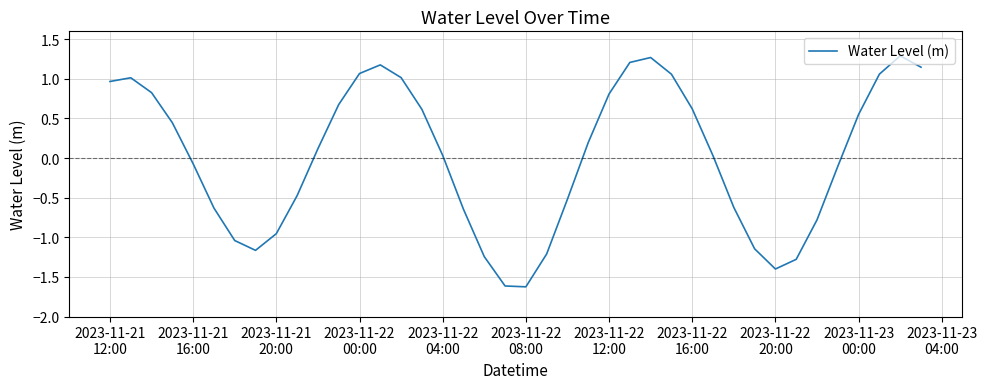

What is the smallest value displayed?

-1.6